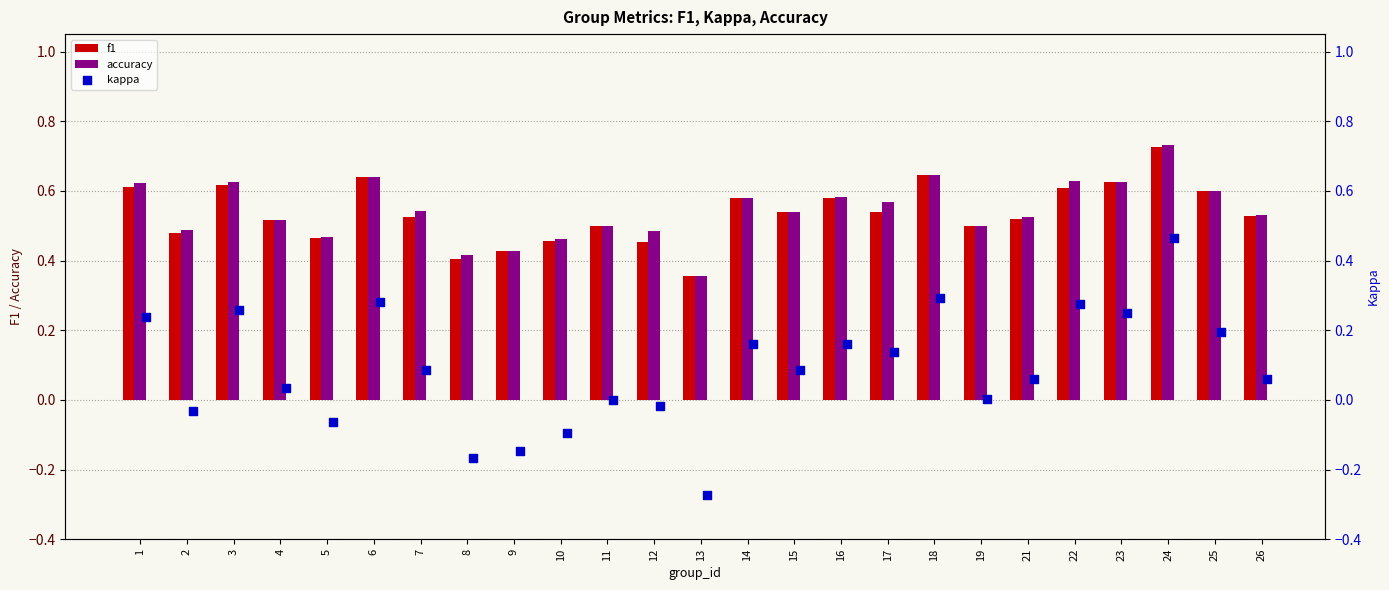

Which series has the widest spread of Y values?

kappa